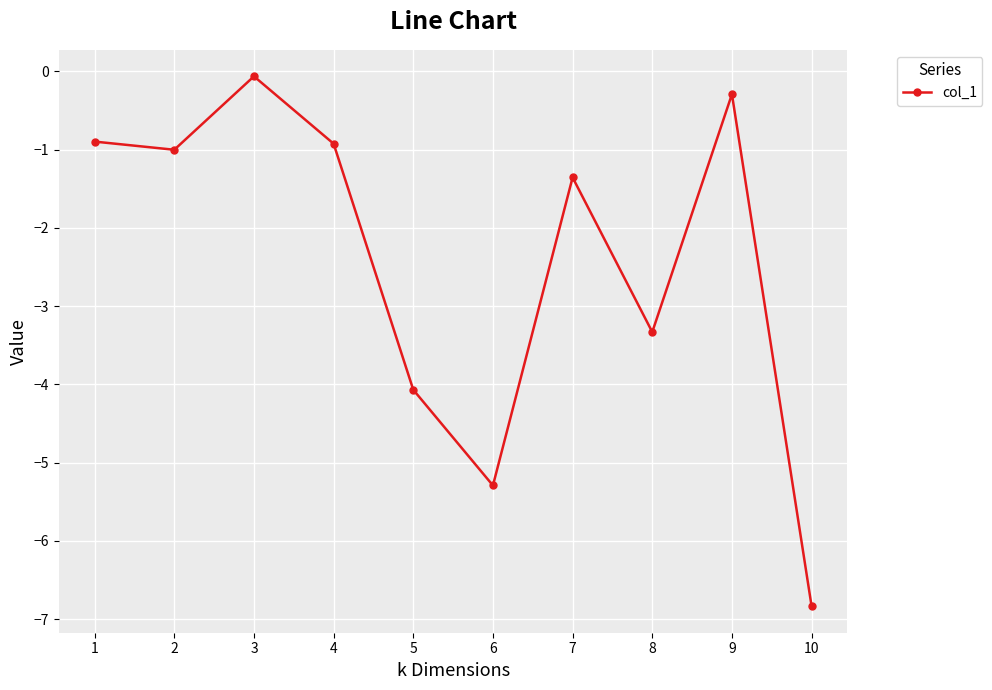

The chart shows a value of -0.4 at 1. True or false?

False